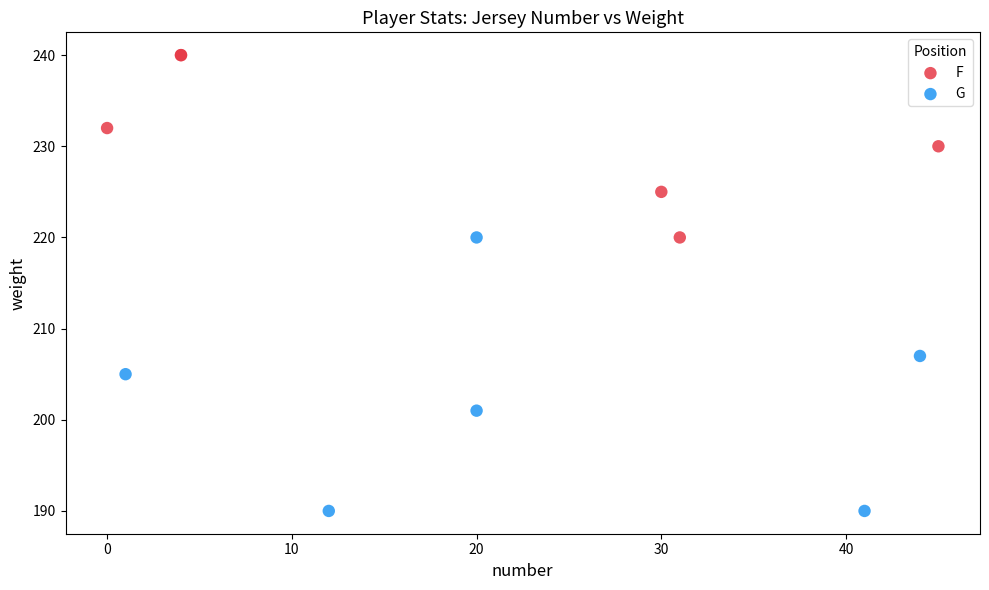

What are all the series names shown in the legend?

F, G